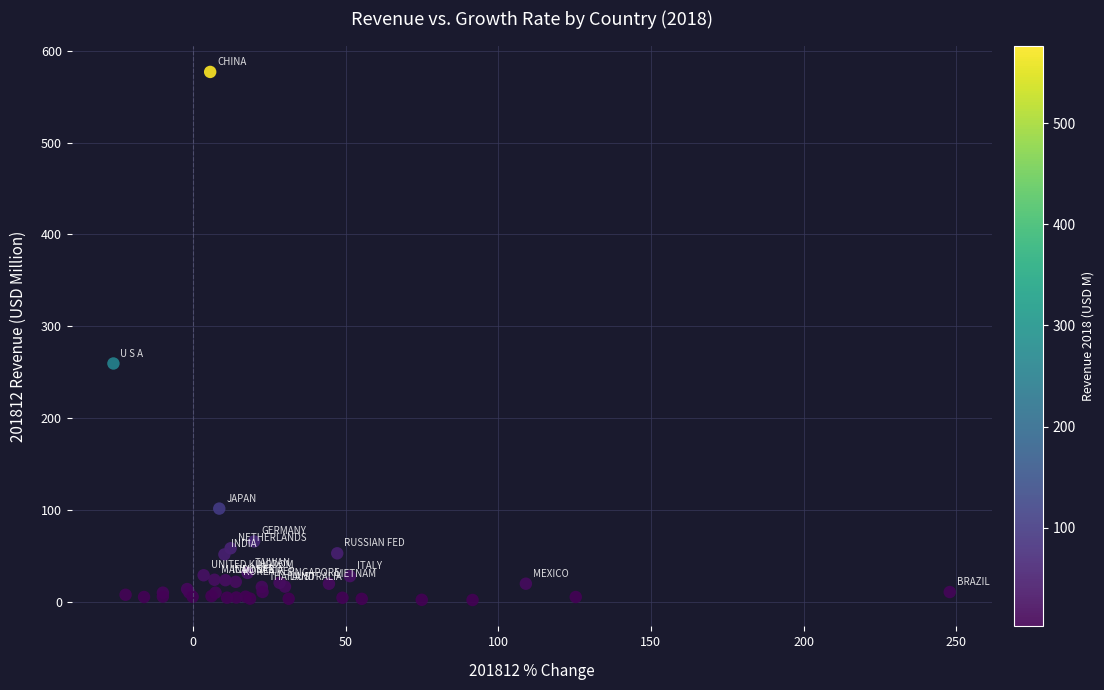

What Y value in the scatter plot is closest to 289?

259.7